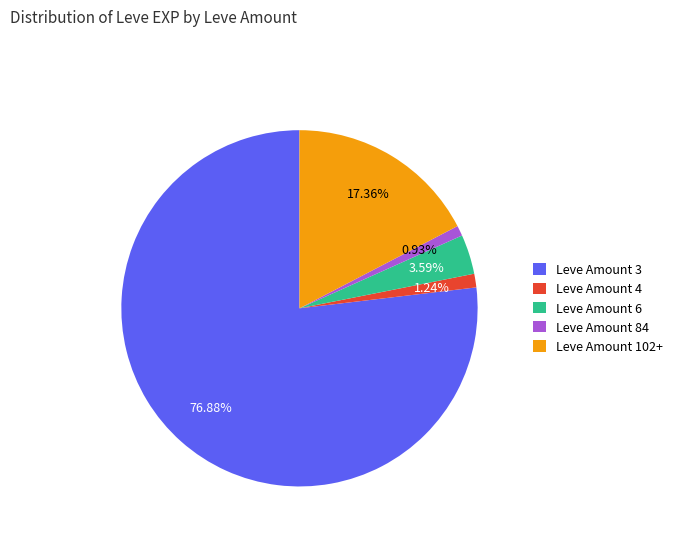

To the nearest percent, what is the combined percentage of Leve Amount 6 and Leve Amount 4?

5%